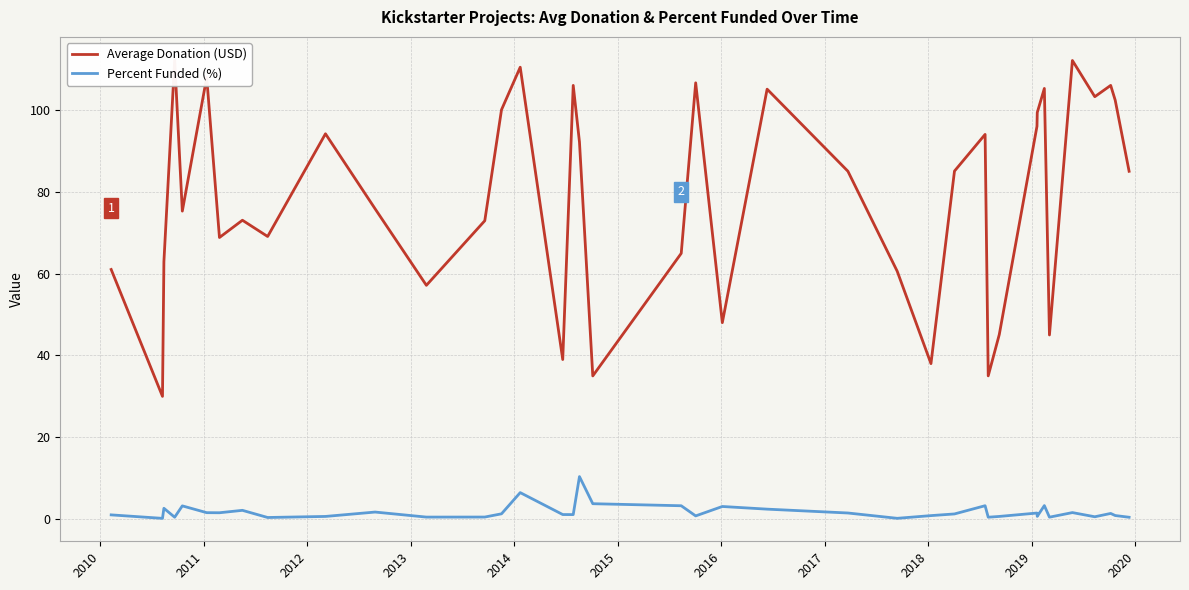

The value of Average Donation (USD) at 2017 is 30.5. True or false?

False